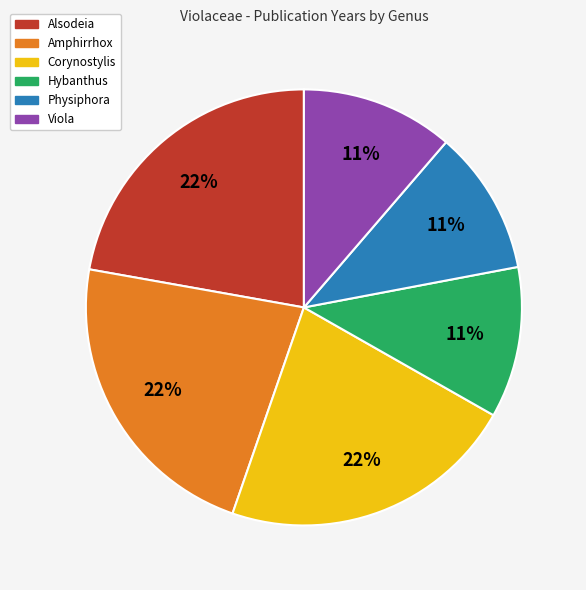

Is Physiphora the majority of the pie?

No